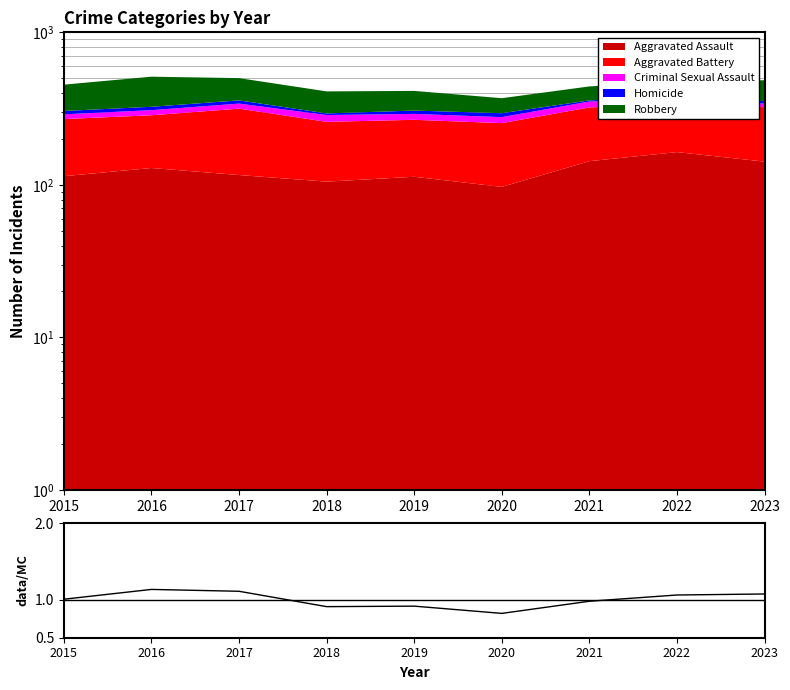

Rank the categories by value from lowest to highest.

2020, 2018, 2019, 2021, 2015, 2022, 2023, 2017, 2016